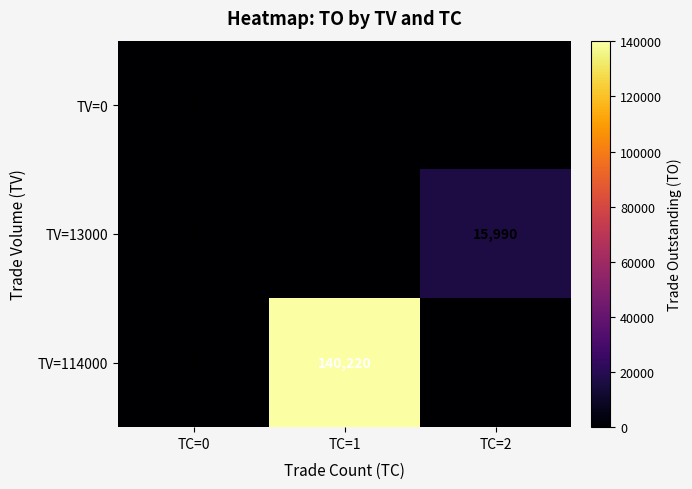

What is the sum of all TV=114000 values?

140220